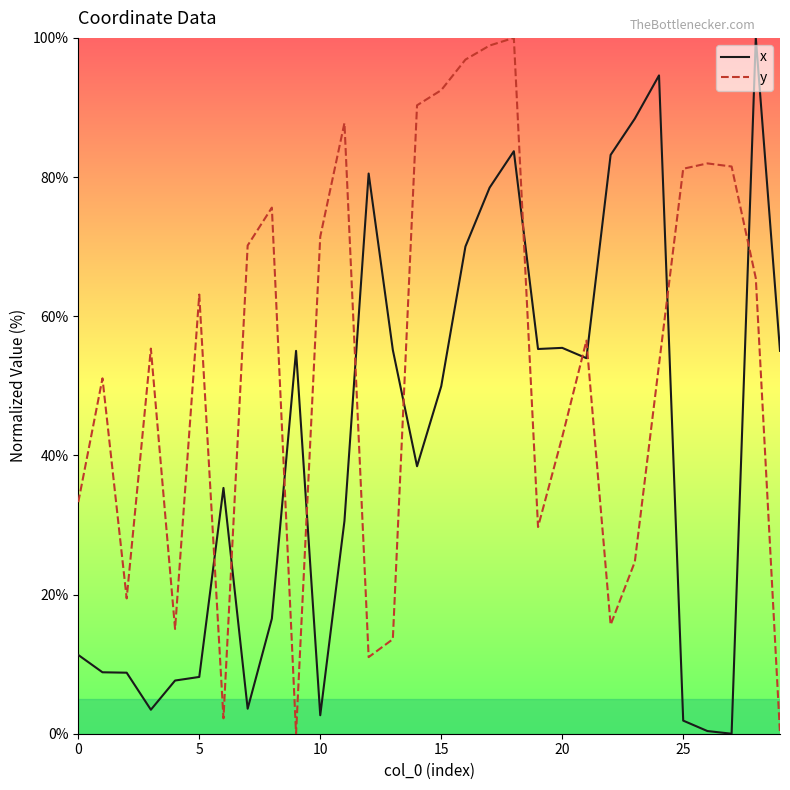

True or false: x has more than 0 interior local peaks.

True